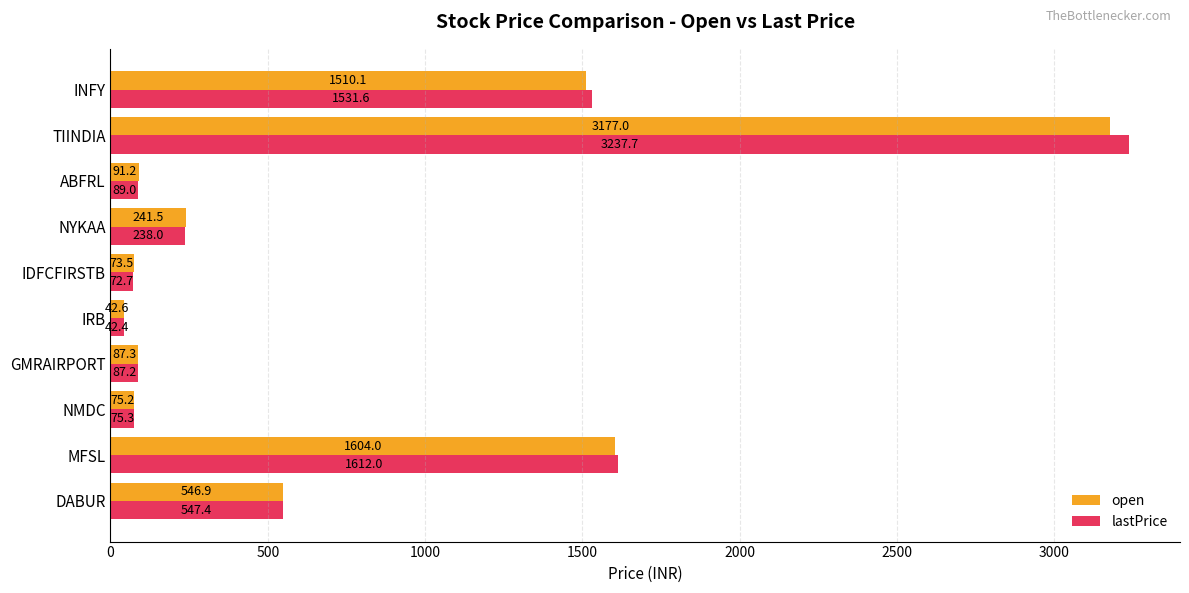

Rank the categories by lastPrice value from highest to lowest.

TIINDIA, MFSL, INFY, DABUR, NYKAA, ABFRL, GMRAIRPORT, NMDC, IDFCFIRSTB, IRB